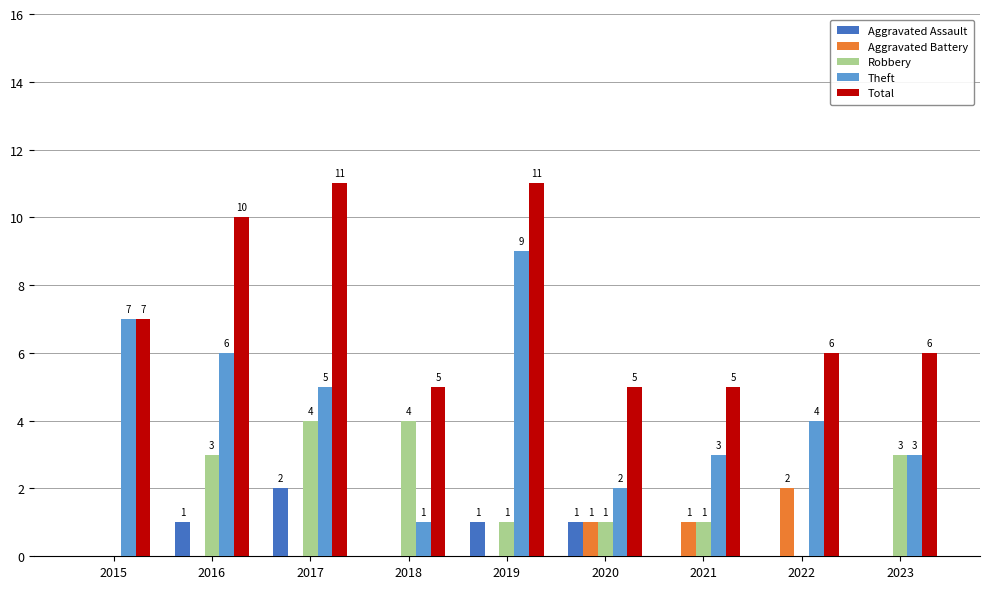

What is the spread (max minus min) of values at 2022?

6